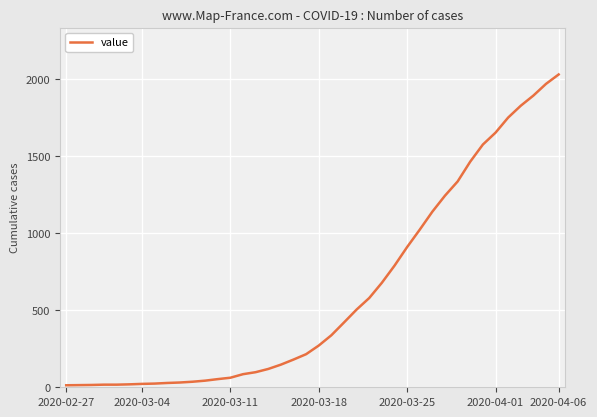

What is the difference between the maximum and minimum values?

2019